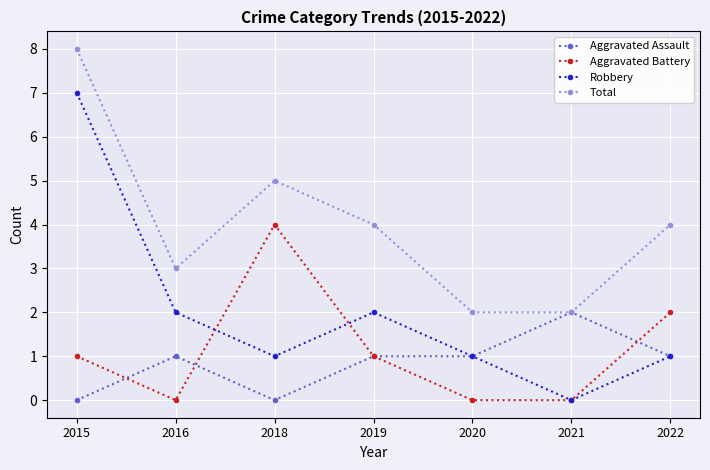

True or false: Aggravated Assault and Aggravated Battery cross at least once.

True